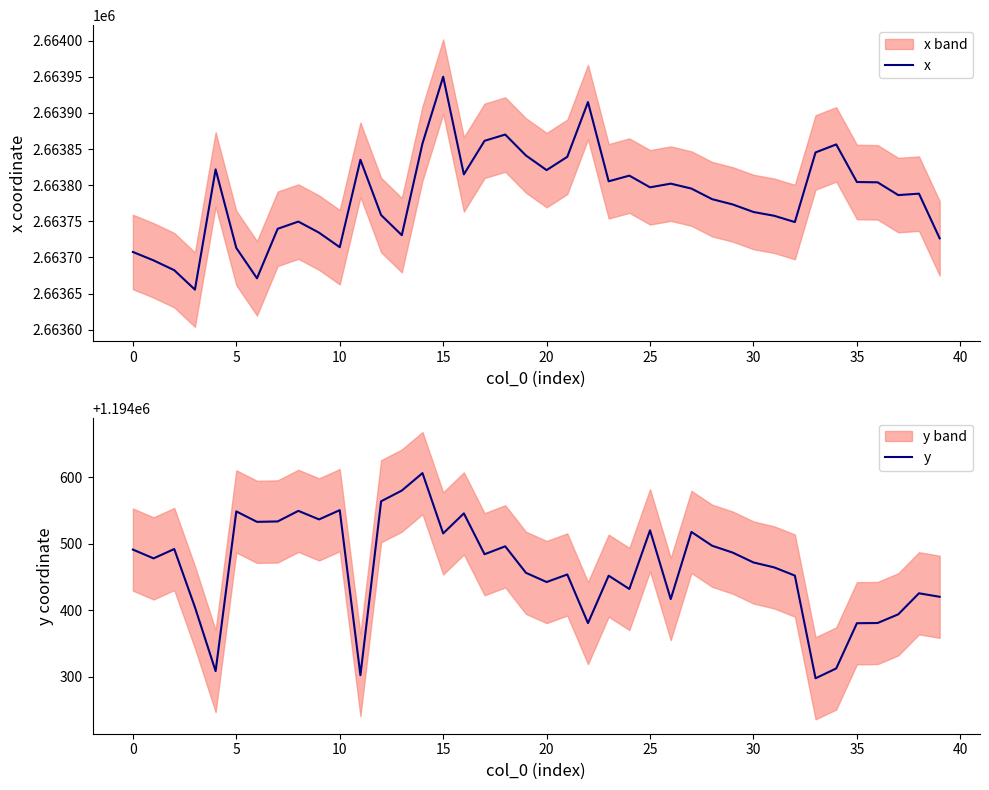

True or false: x has a value of 2663714.2 at 10.

True